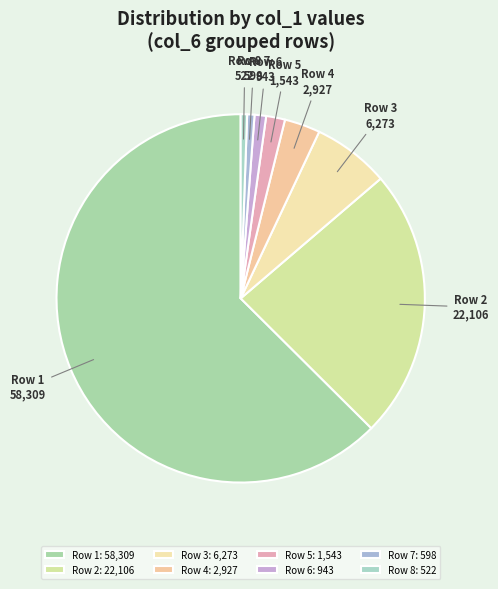

How many slices are in this pie chart?

8